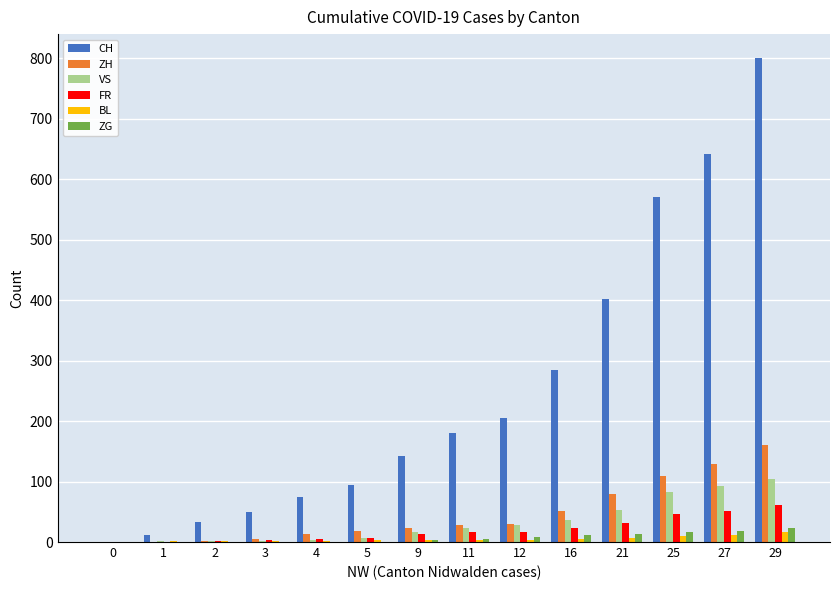

True or false: FR has a value of 0 at 0.

True